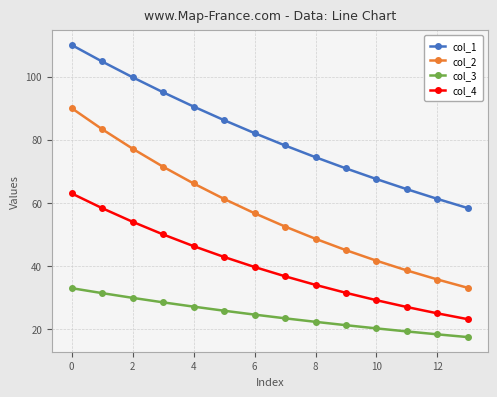

At how many categories does at least one series exceed 48?

14